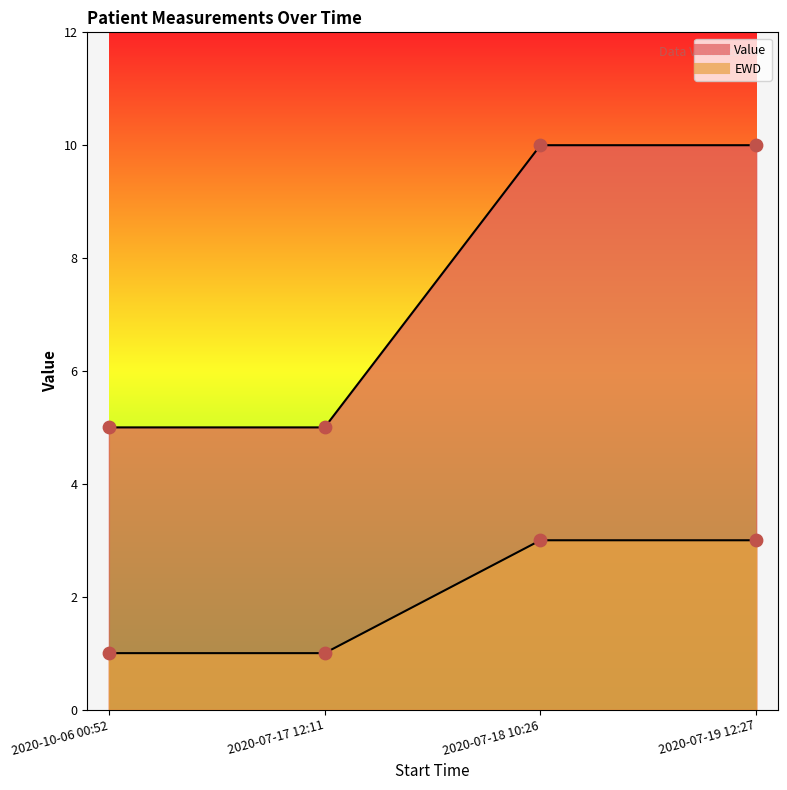

Which series contains the highest Y value?

Value